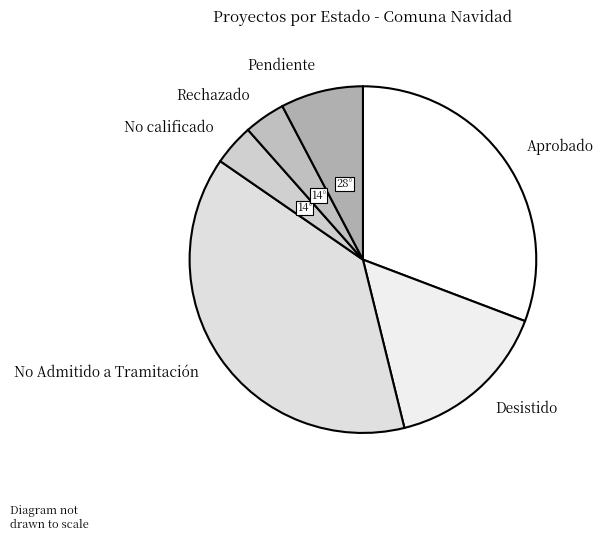

The Desistido slice represents 15% of the pie. True or false?

True